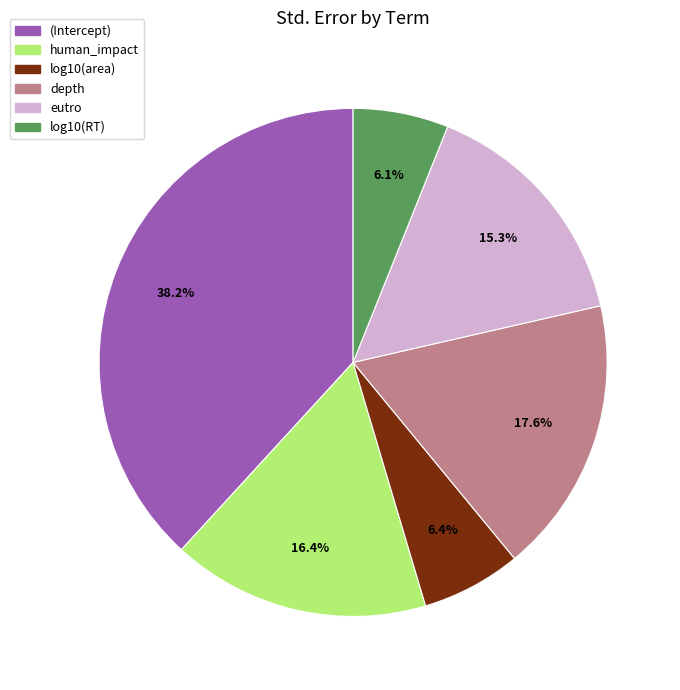

Is depth the majority of the pie?

No